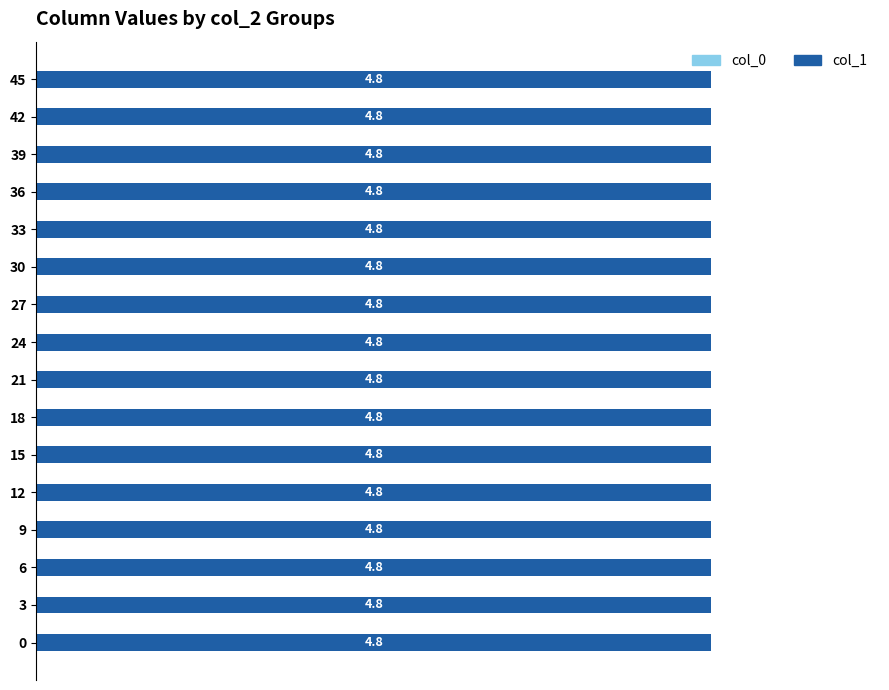

Between 12 and 0, which is larger?

12